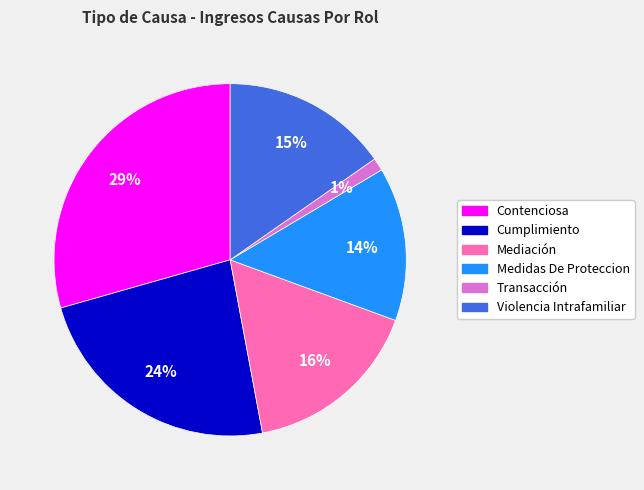

Rank the categories by value from highest to lowest.

Contenciosa, Cumplimiento, Mediación, Violencia Intrafamiliar, Medidas De Proteccion, Transacción